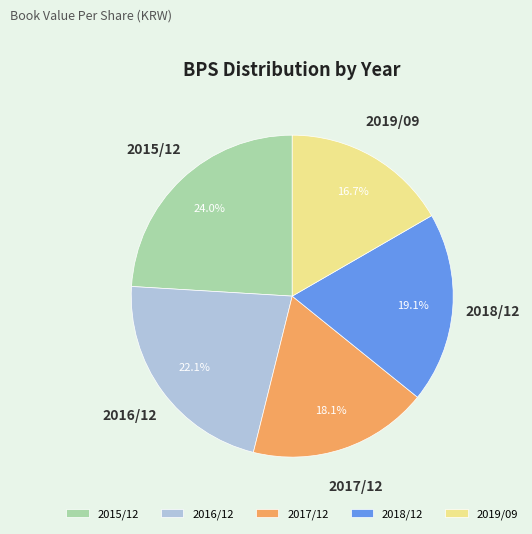

Rank the categories by value from lowest to highest.

2019/09, 2017/12, 2018/12, 2016/12, 2015/12